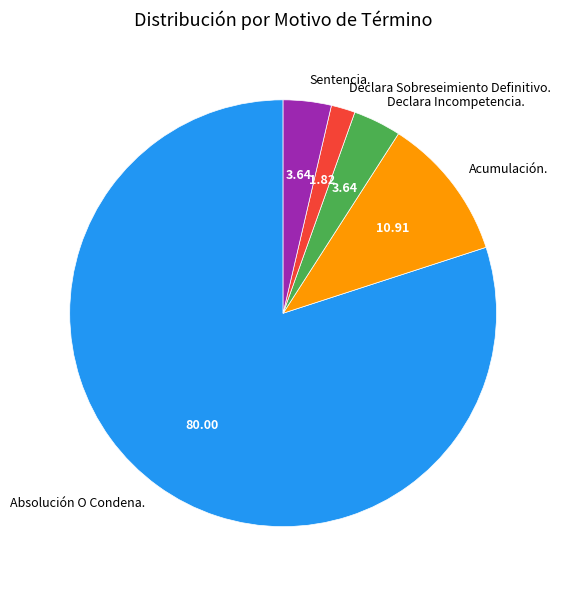

Is there a majority slice in this chart?

Yes